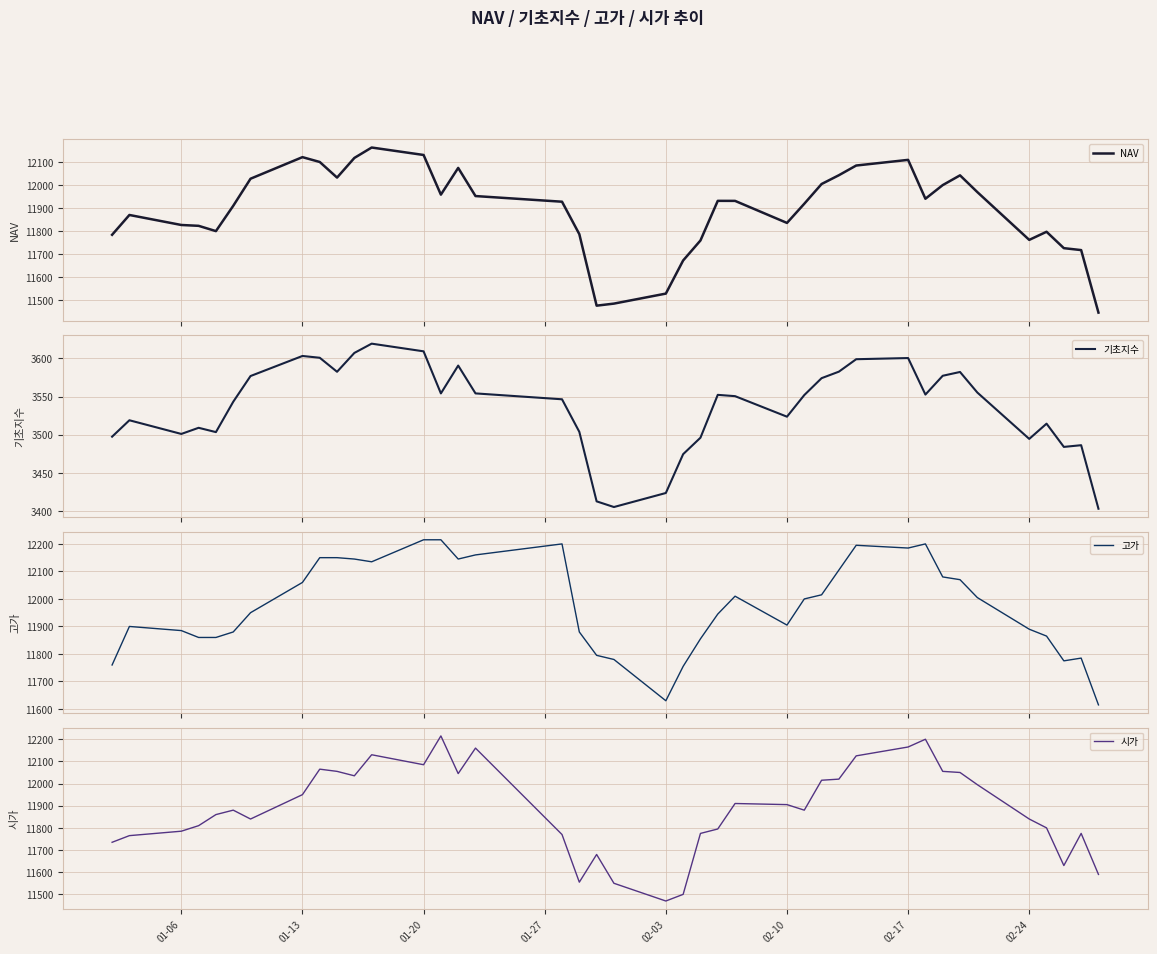

What is the lowest value of the NAV series?

11446.3